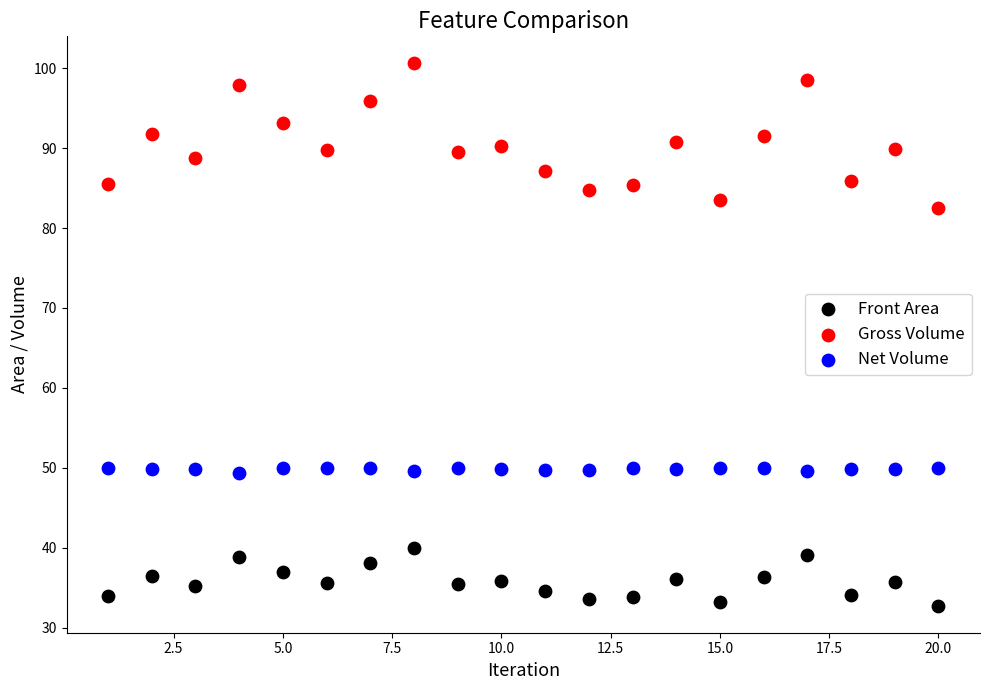

Which series reaches the minimum Y coordinate?

Front Area